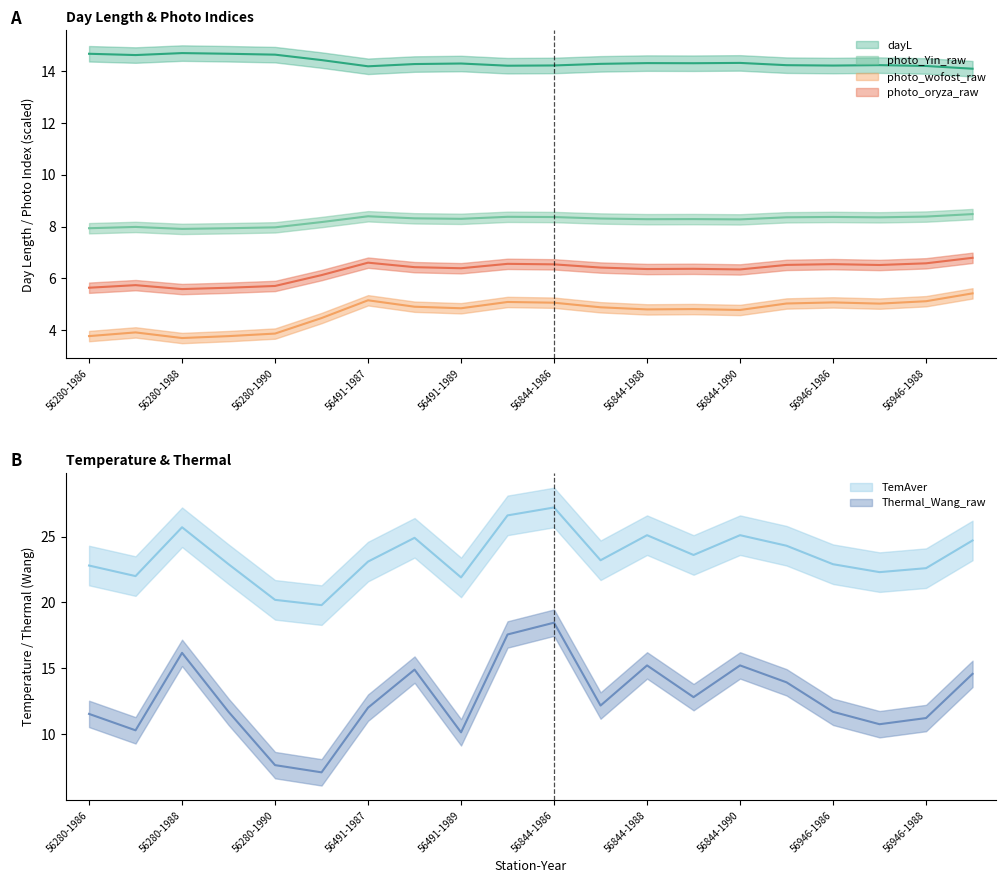

True or false: TemAver has more than 1 points higher than both neighbors.

True